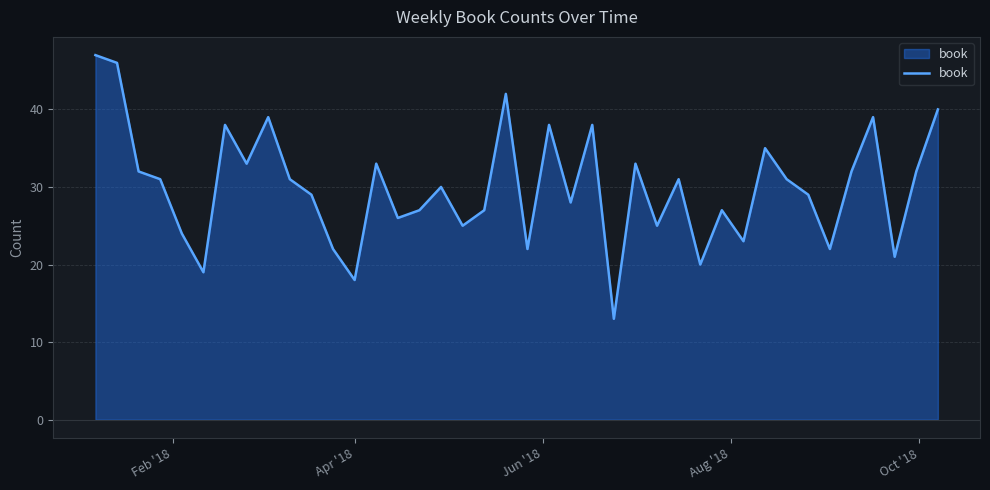

What is the minimum value shown in the chart?

13